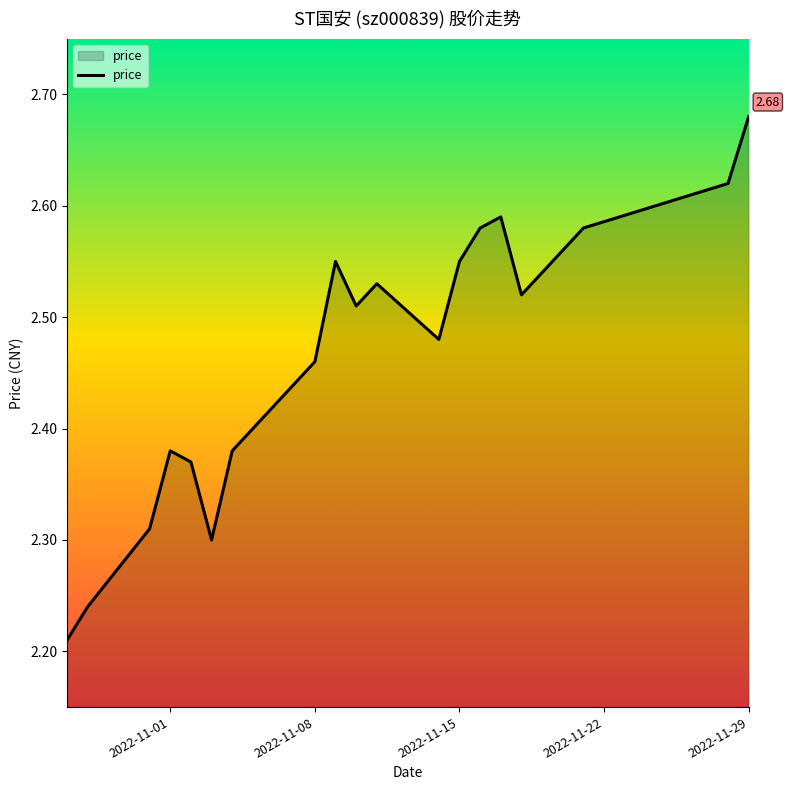

What is the difference between the maximum and minimum values?

0.5